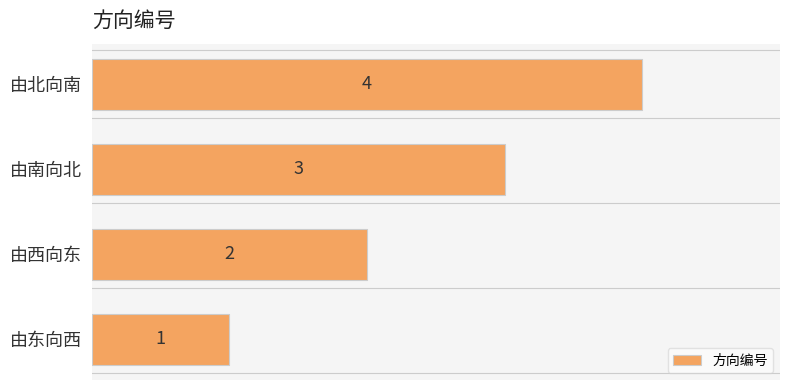

Count the values in the range 2 to 4.

3